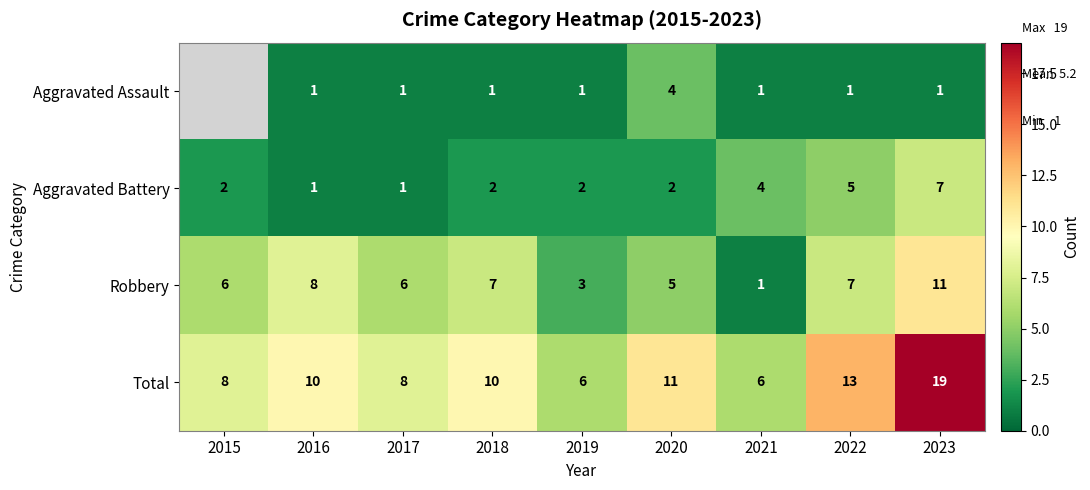

Is the value of Total at 2017 greater than the value of Aggravated Assault at 2019?

Yes